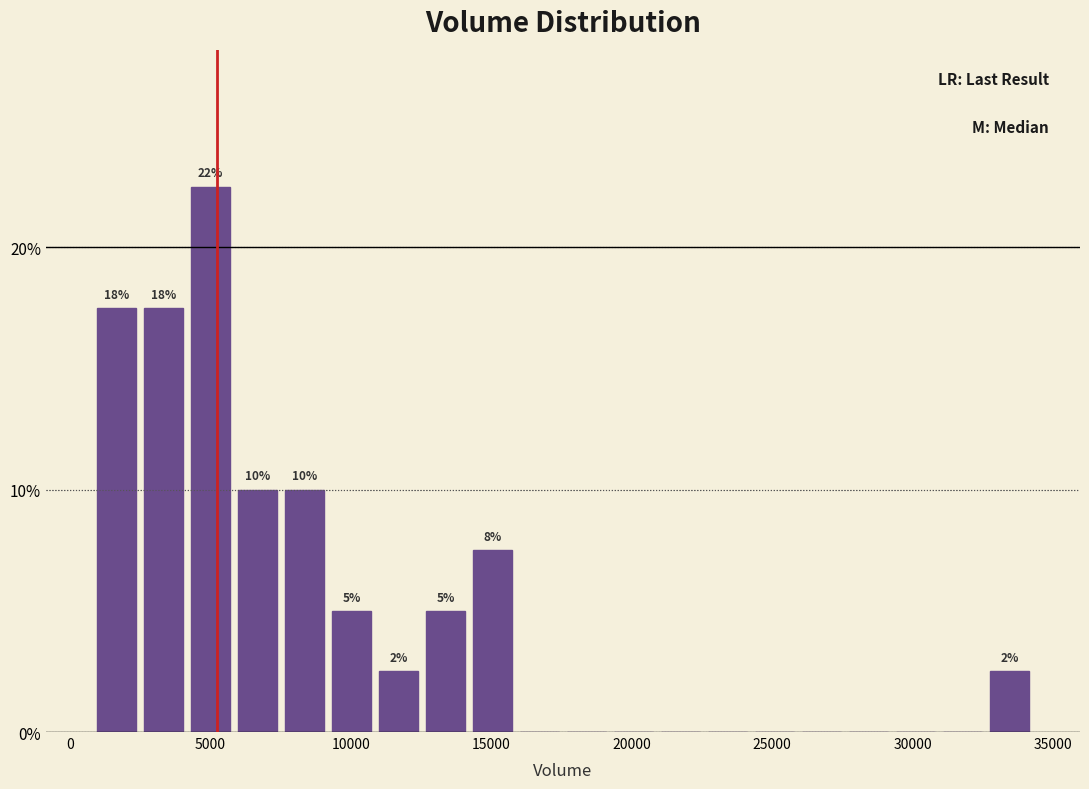

Read against the x-axis, roughly where is the centre of the tallest bar?

5000